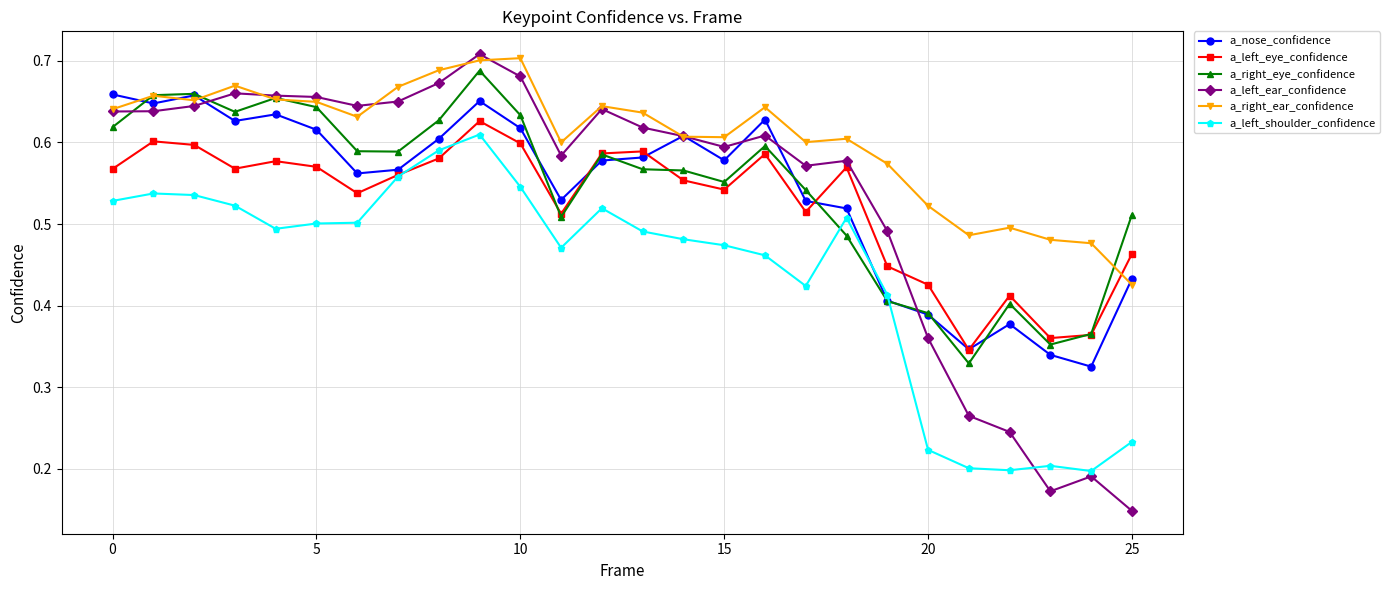

Count the a_nose_confidence values in the range 0 to 1.

26